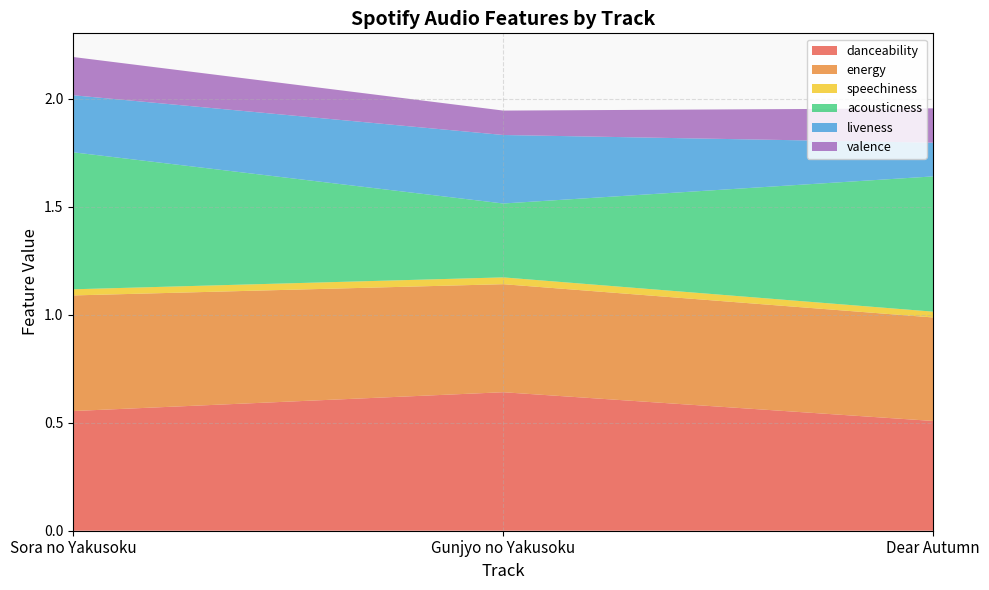

Reading left to right, extract all data points from this chart.

danceability: Sora no Yakusoku=0.6	Gunjyo no Yakusoku=0.6	Dear Autumn=0.5
energy: Sora no Yakusoku=0.5	Gunjyo no Yakusoku=0.5	Dear Autumn=0.5
speechiness: Sora no Yakusoku=0.0	Gunjyo no Yakusoku=0.0	Dear Autumn=0.0
acousticness: Sora no Yakusoku=0.6	Gunjyo no Yakusoku=0.3	Dear Autumn=0.6
liveness: Sora no Yakusoku=0.3	Gunjyo no Yakusoku=0.3	Dear Autumn=0.2
valence: Sora no Yakusoku=0.2	Gunjyo no Yakusoku=0.1	Dear Autumn=0.2